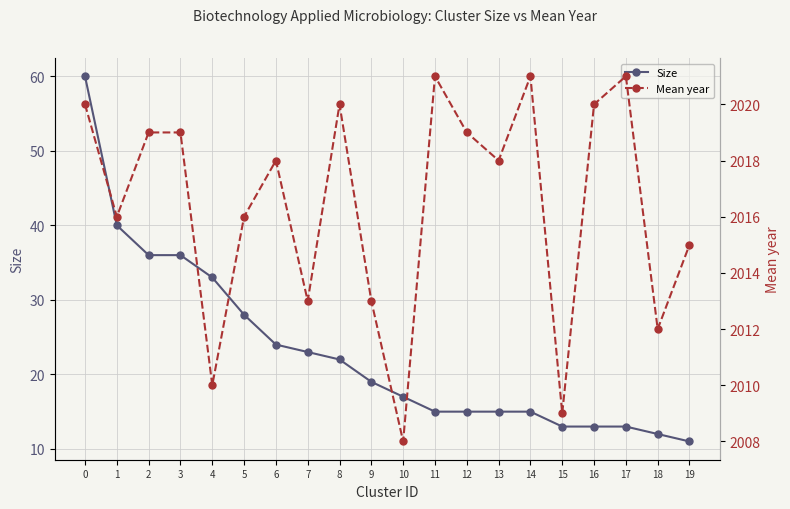

True or false: Mean year and Size cross at least once.

False